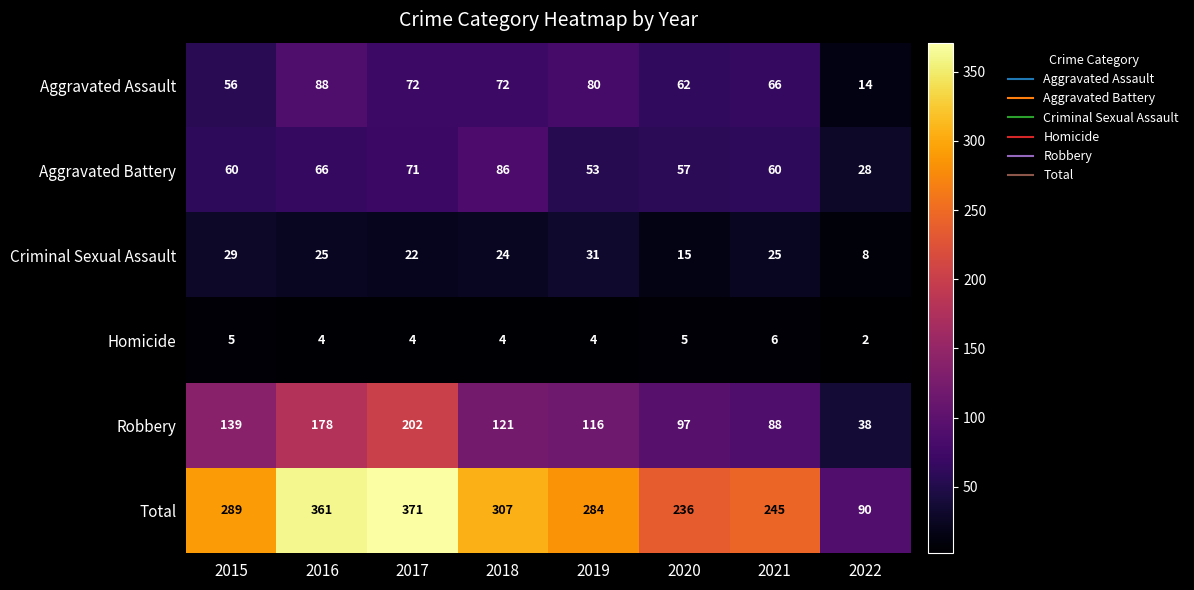

At which category does the chart reach its minimum across all series?

2022